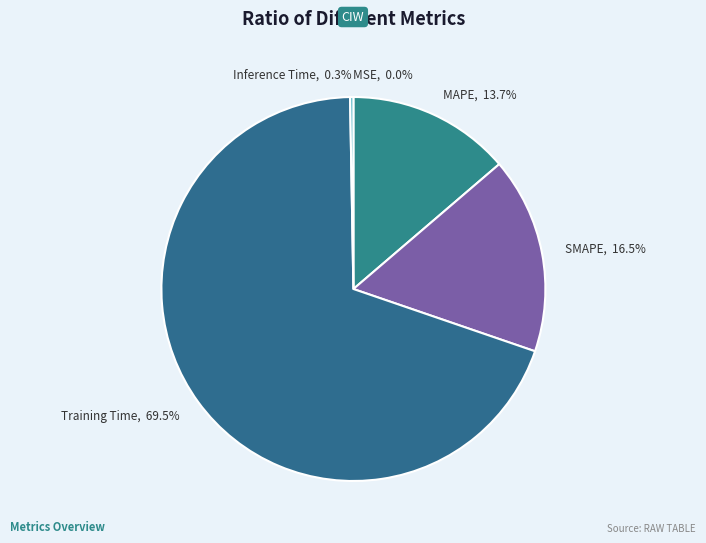

What percentage is NOT represented by Training Time?

30.5%